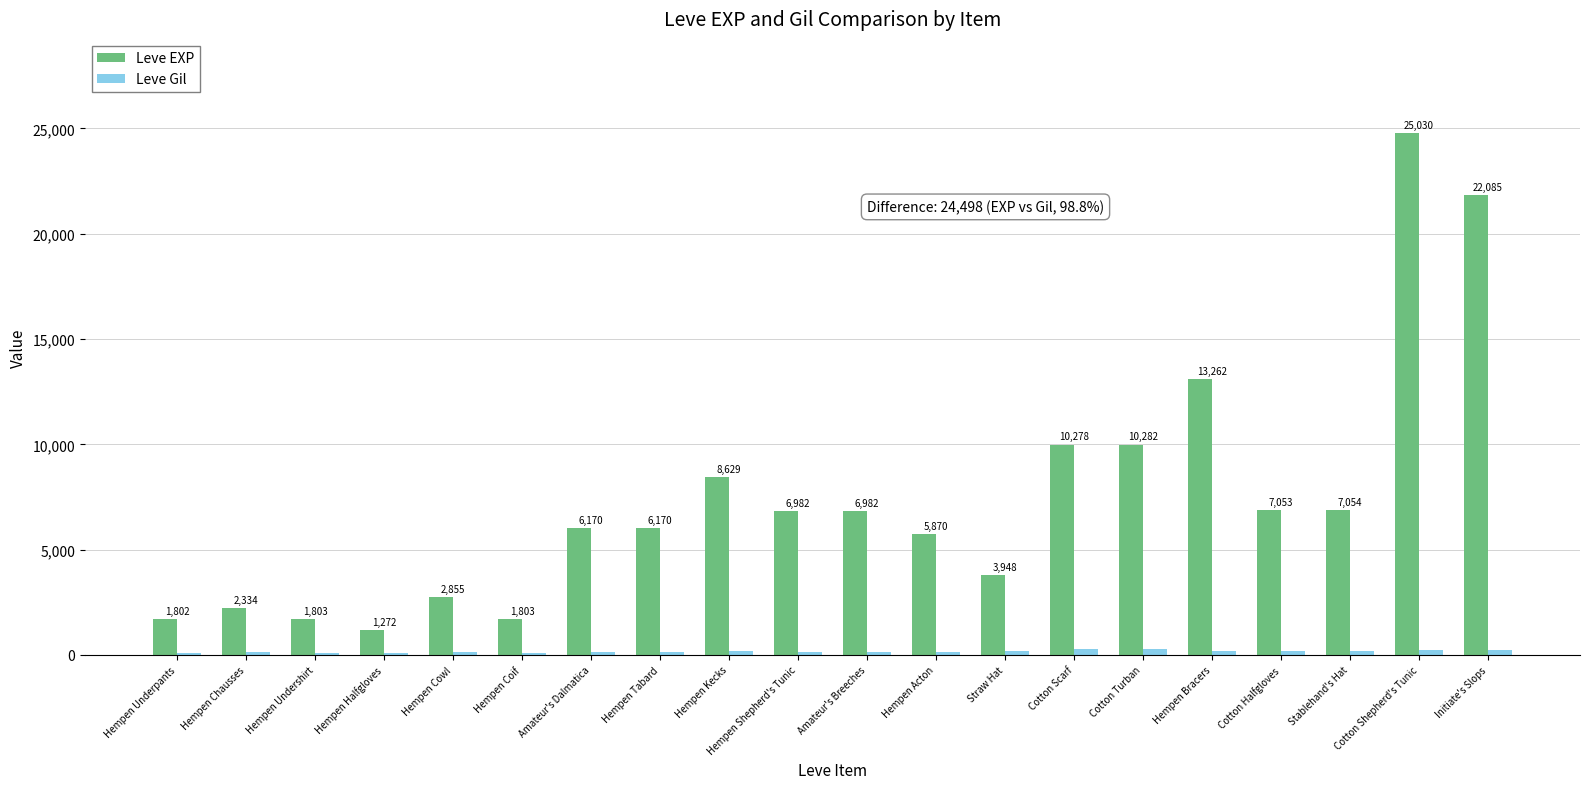

Does the chart contain stacked bars?

No